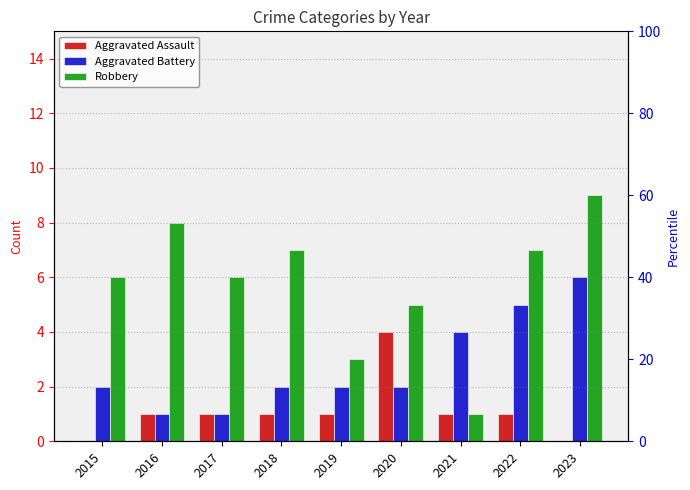

List the series in order of their peak value, lowest first.

Aggravated Assault, Aggravated Battery, Robbery